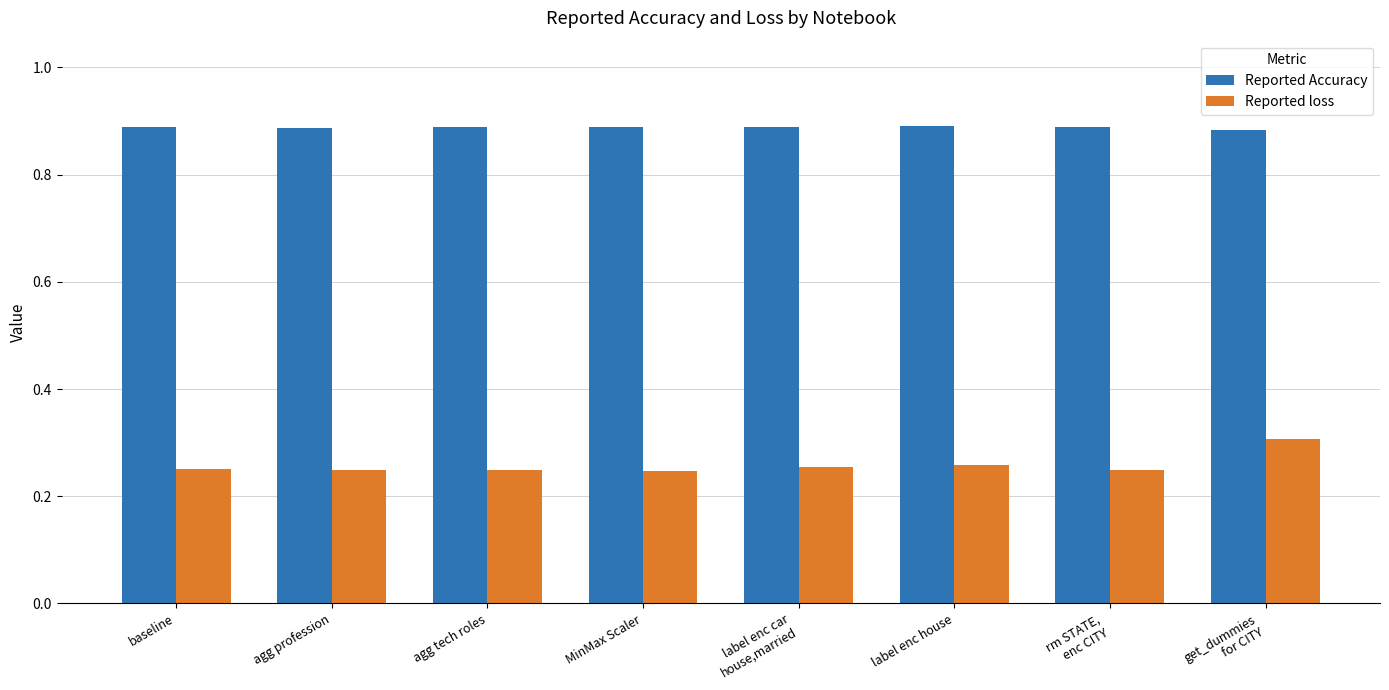

The value of Reported Accuracy at agg tech roles is 1.2. True or false?

False